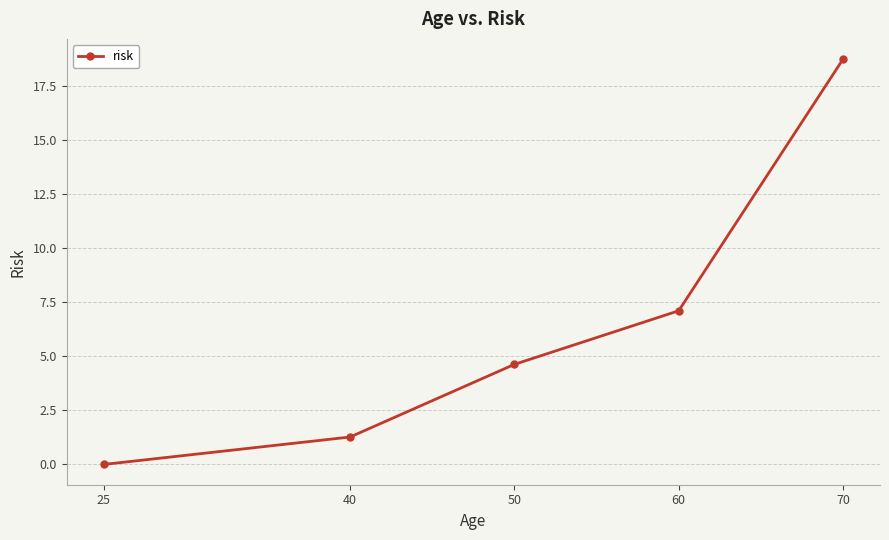

Does the chart display data point markers on the line(s)?

Yes